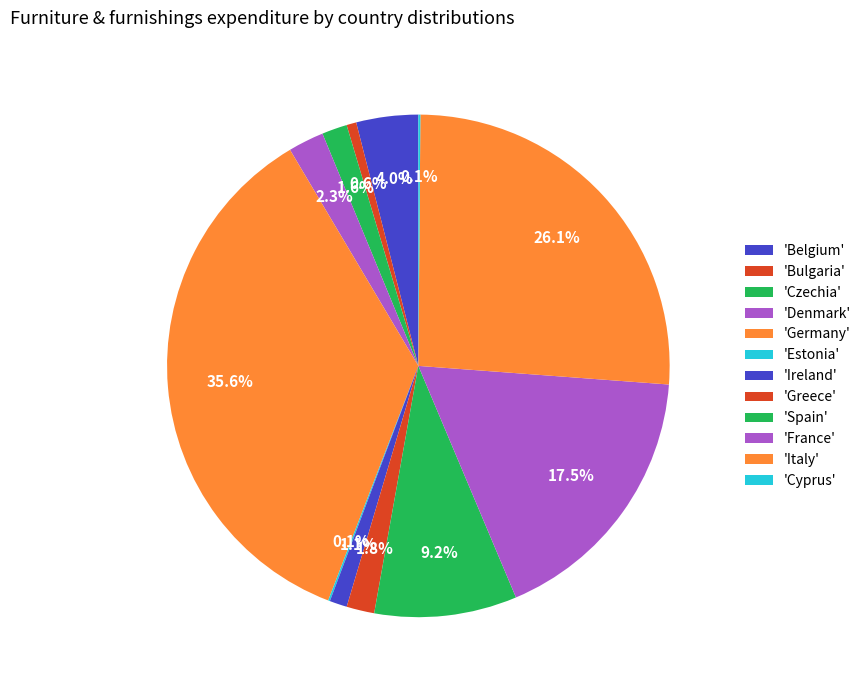

To the nearest percent, what is the difference between the largest and smallest slice percentages?

36%